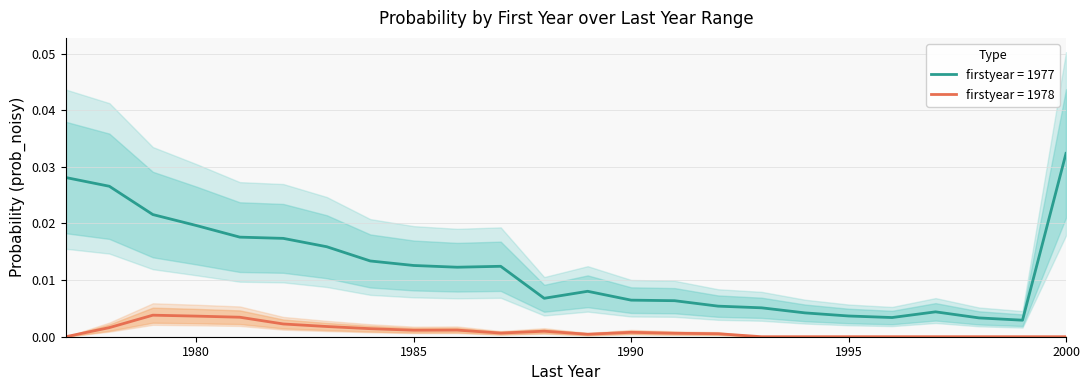

True or false: firstyear = 1977 and firstyear = 1978 intersect in this chart.

False